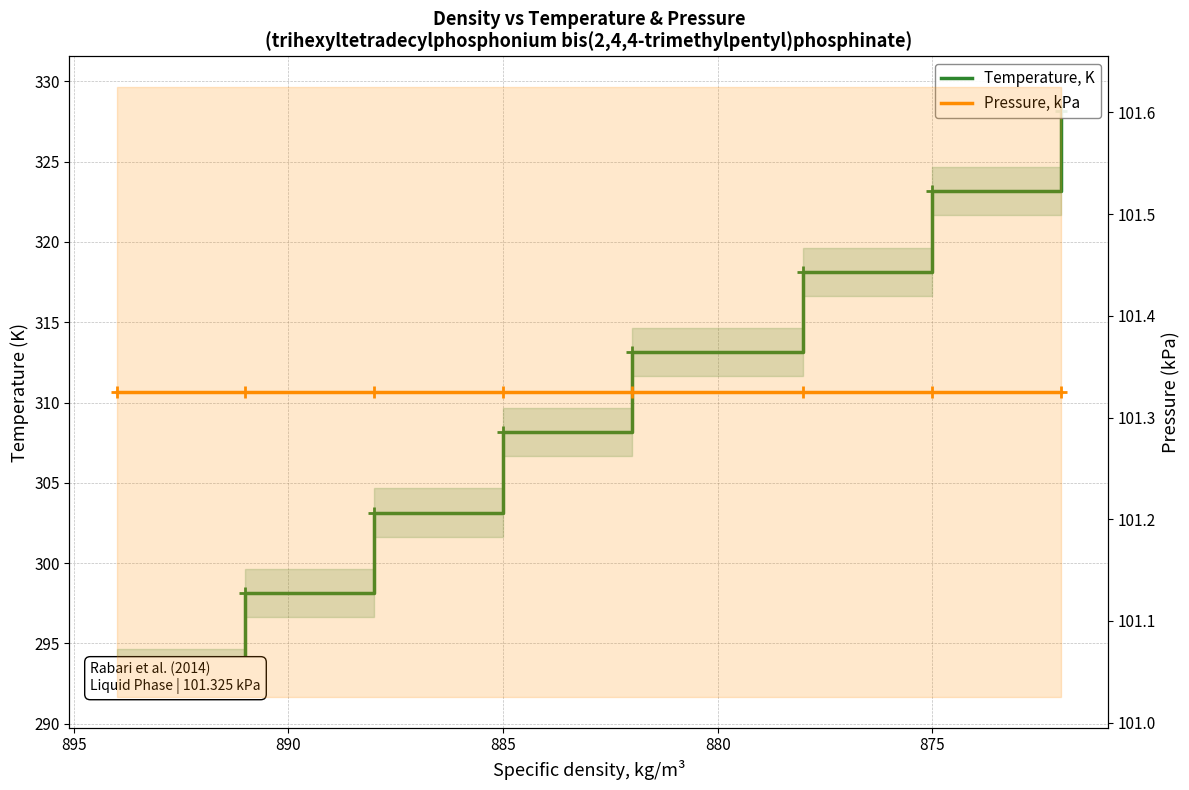

What is the lowest value of the Pressure, kPa series?

101.3